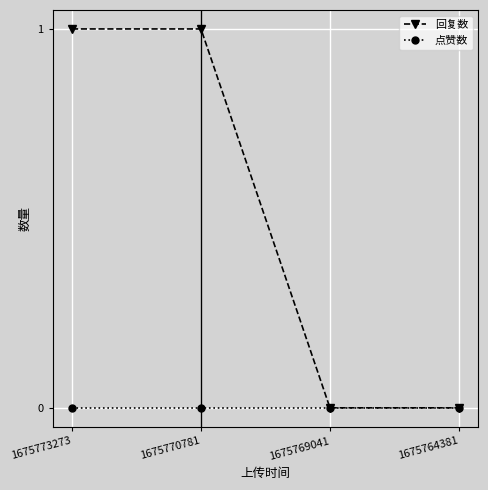

Which series has the largest total across all categories?

回复数